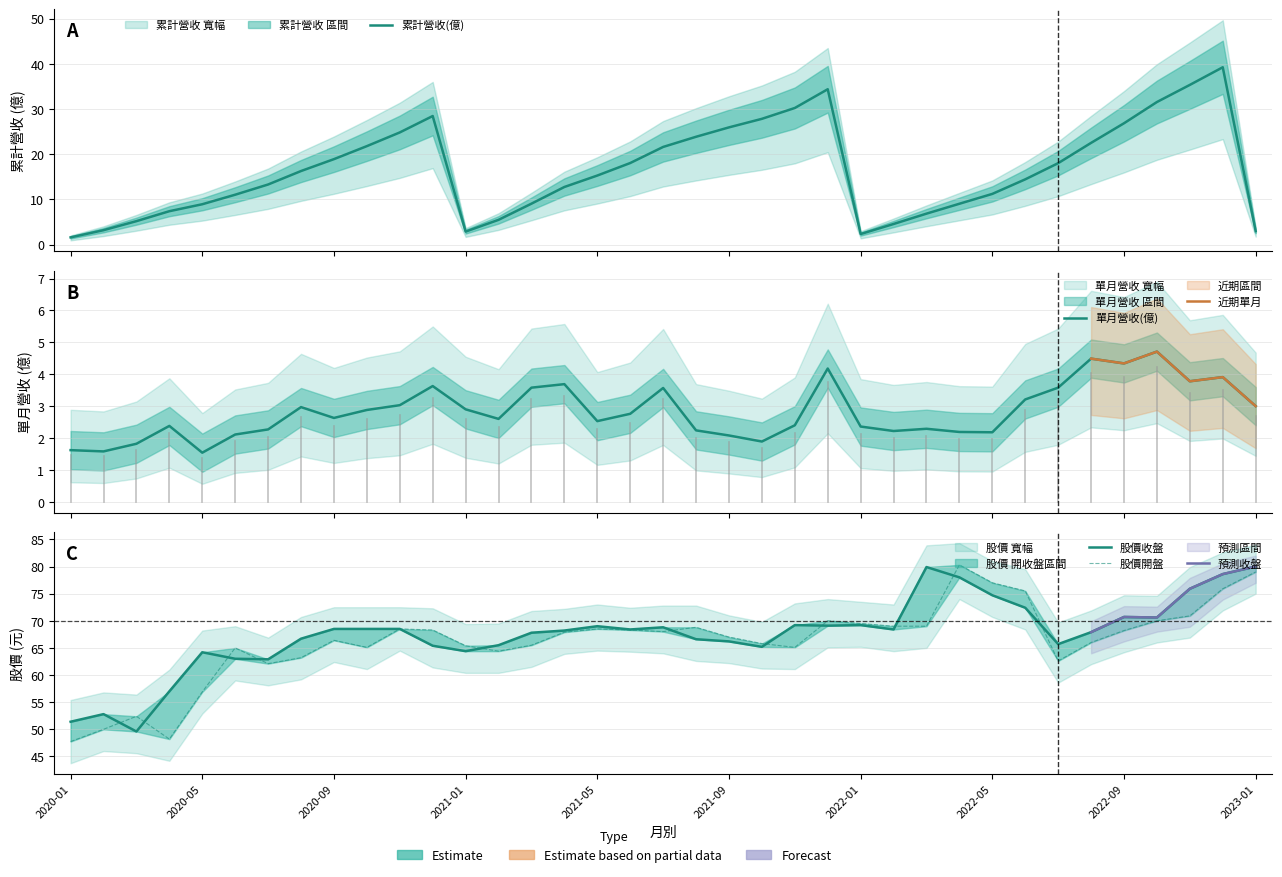

True or false: 累計營收(億) and 單月營收(億) cross at least once.

False